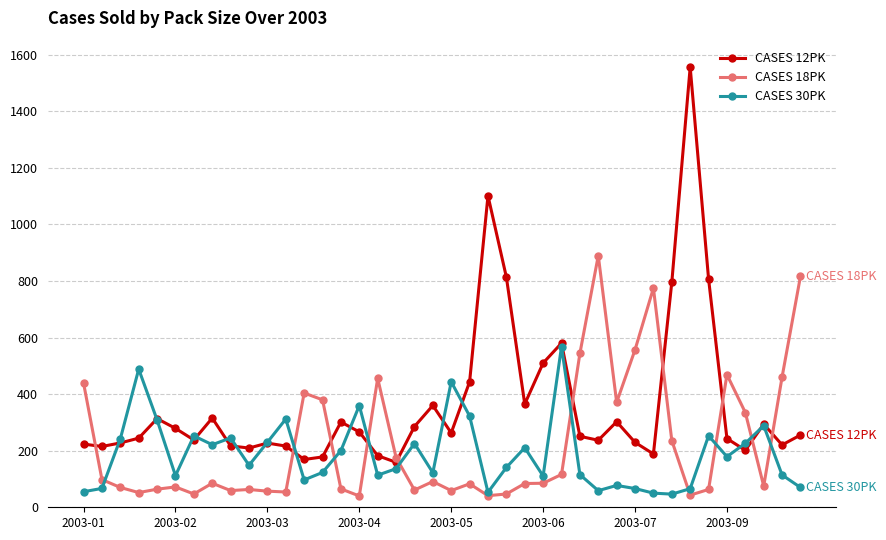

What is the greatest value displayed?

1556.5